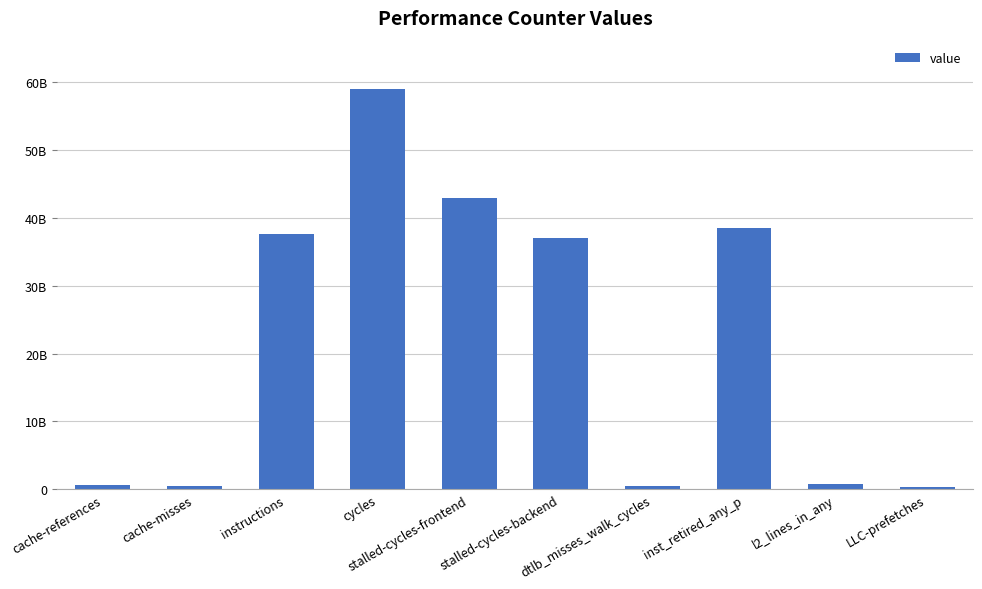

At which label is the value closest to 29643122064?

stalled-cycles-backend